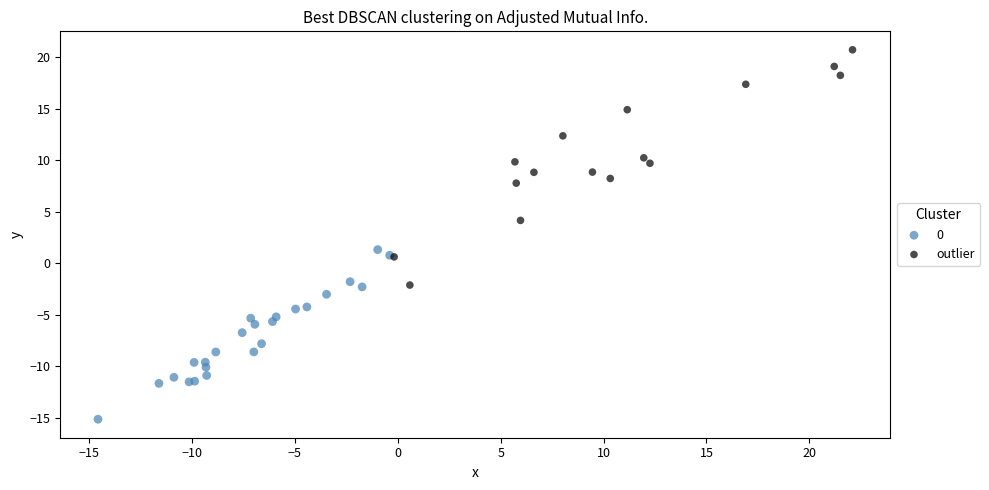

Which series has the widest spread of Y values?

outlier